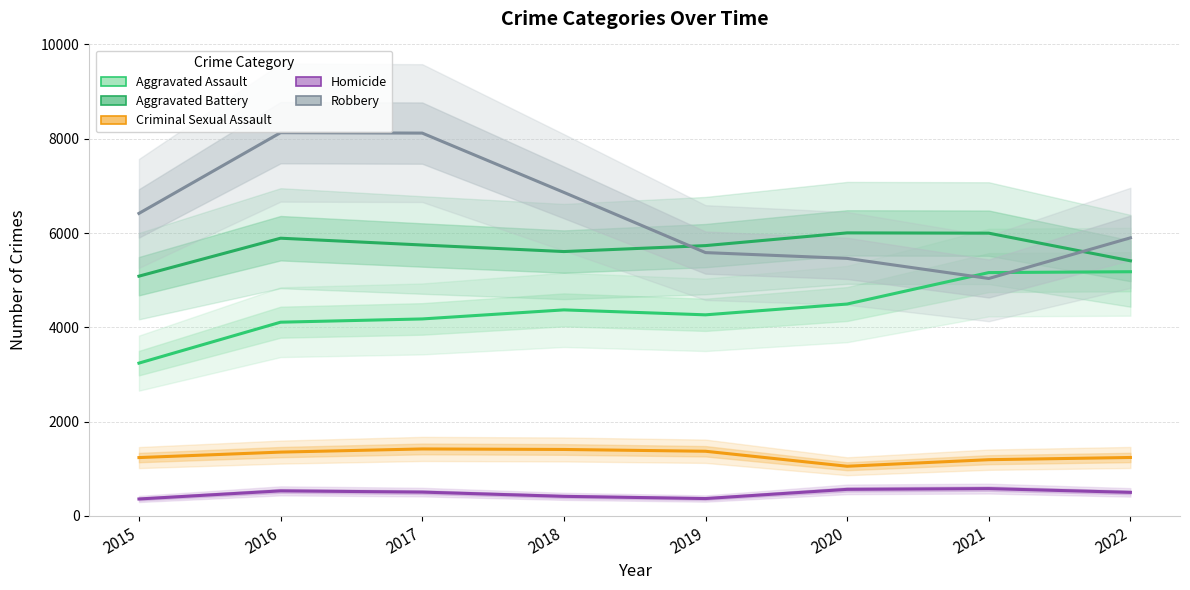

What is the maximum value shown in the chart?

8129